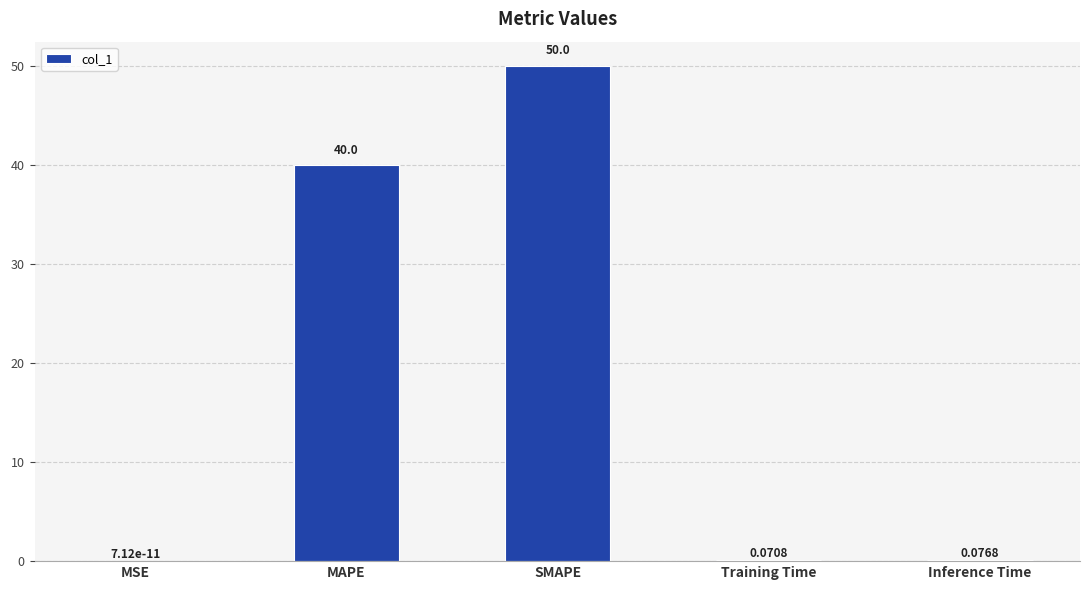

Which category has the highest value across all series?

SMAPE